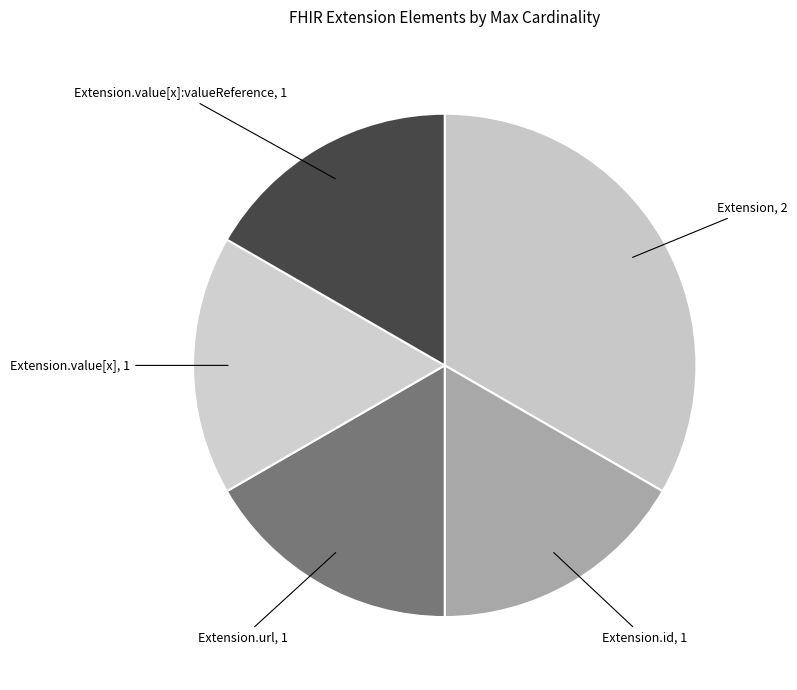

How many slices are in this pie chart?

5